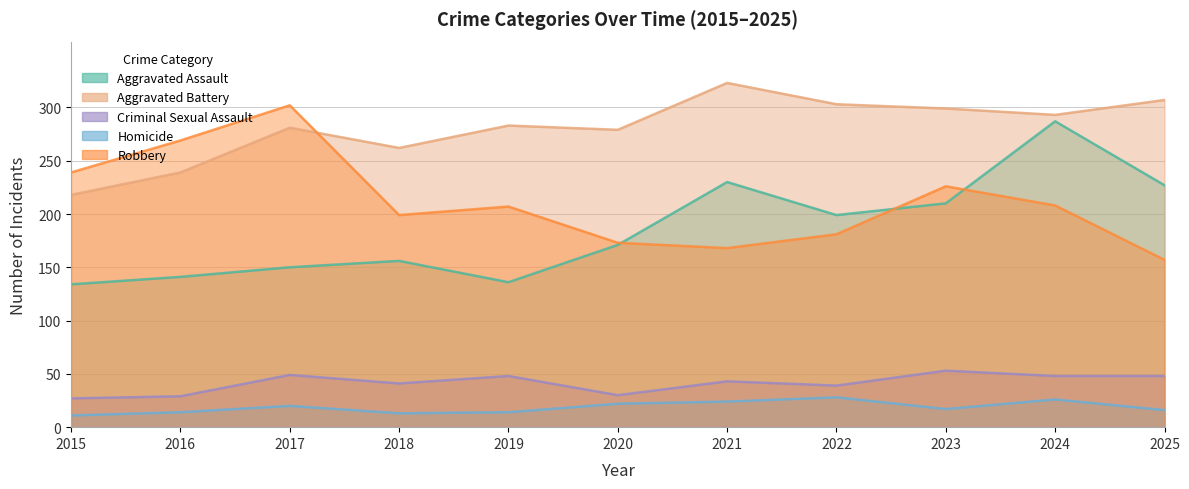

Count the number of categories in the chart.

11